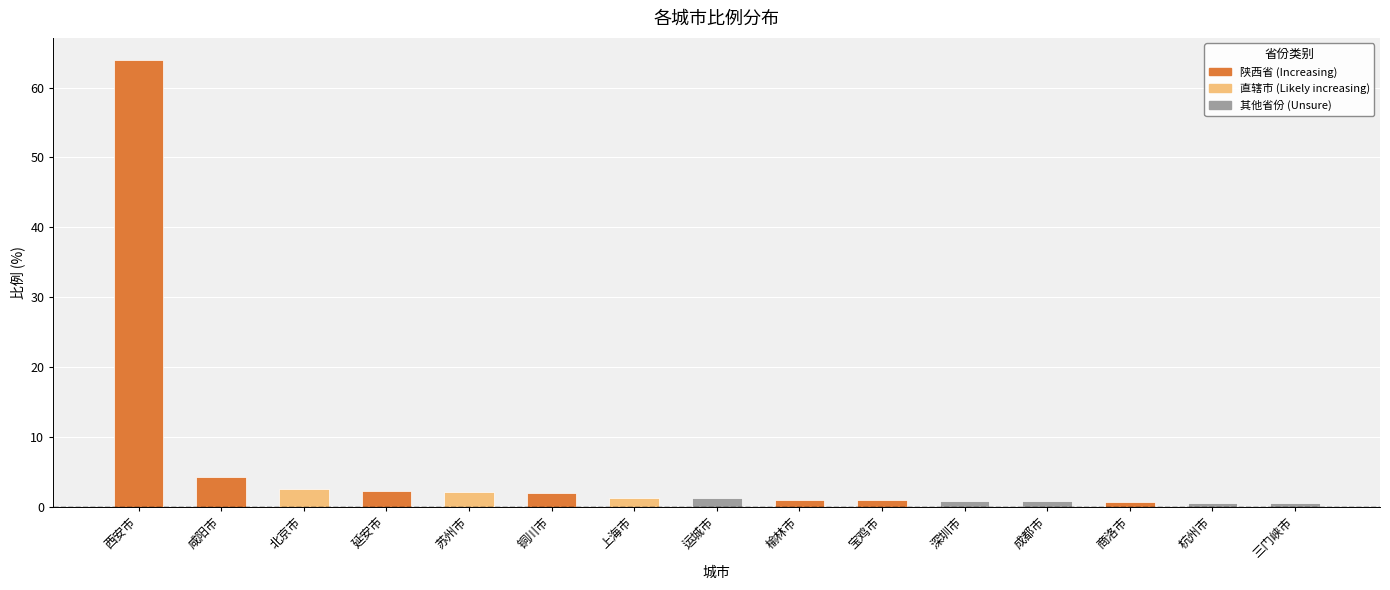

What is the minimum value shown in the chart?

0.6